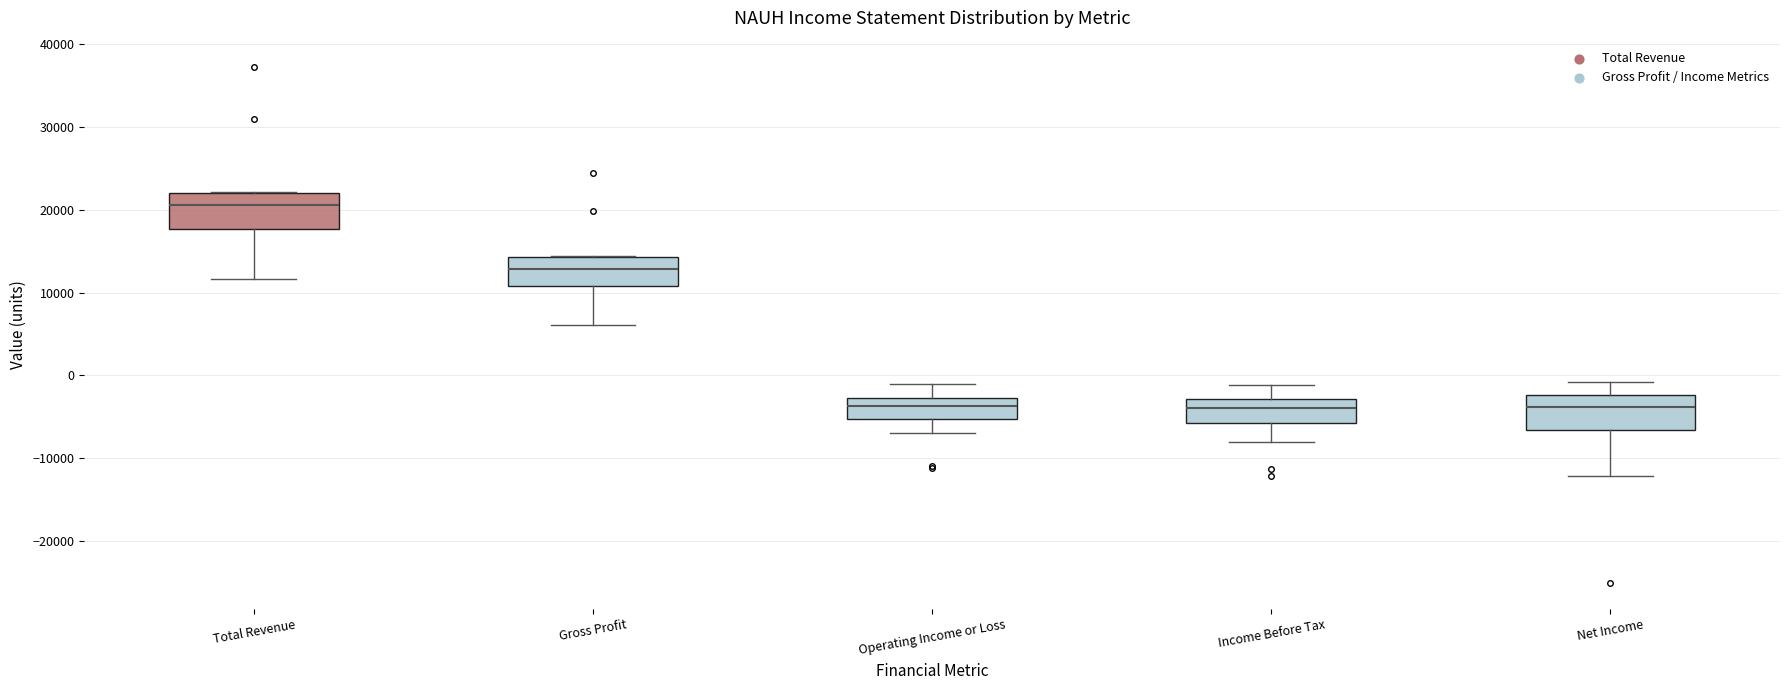

Where does the upper whisker of the box for Operating Income or Loss end on the y-axis? The values are not printed on the chart, so give them approximately, as read against the axis.

-1000